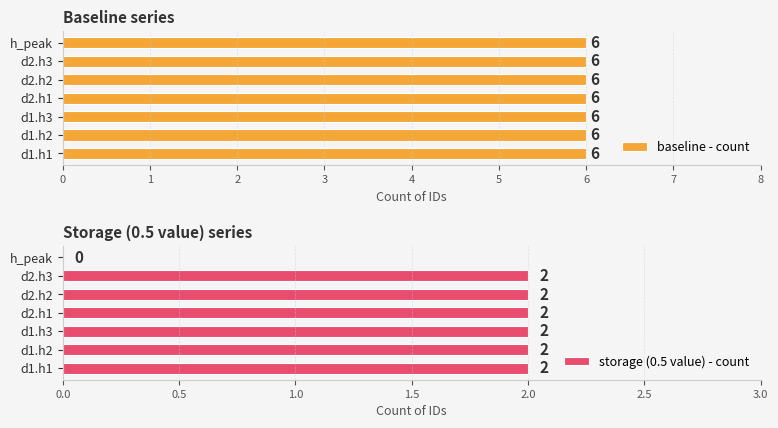

True or false: storage (0.5 value) - count has a value of 3 at d1.h3.

False